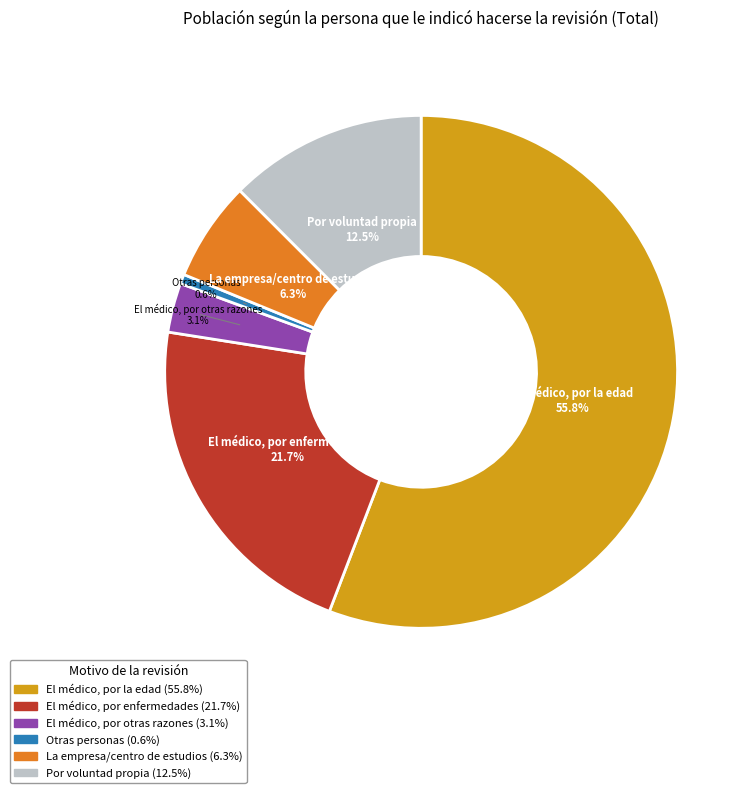

Does any single category account for the majority?

Yes